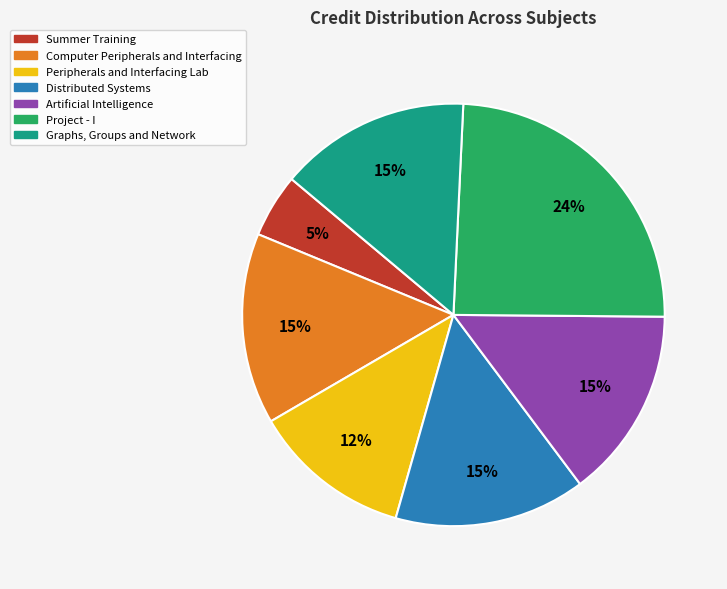

To the nearest percent, what is the average slice percentage?

14%